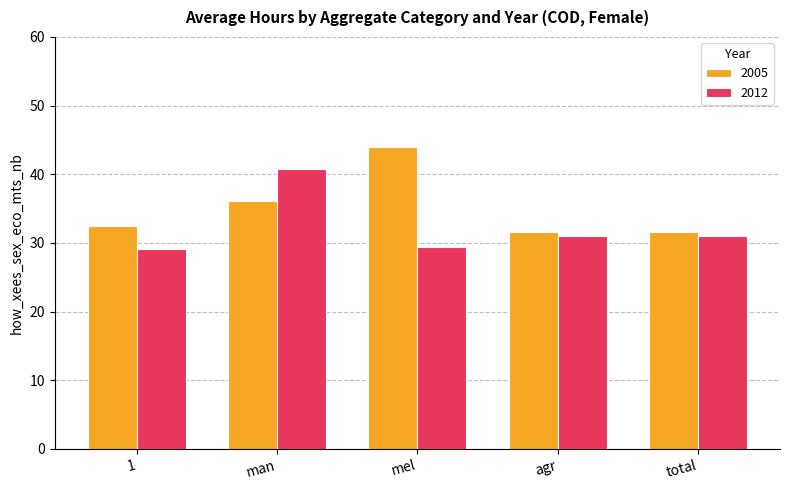

The value of 2005 at total is 31.6. True or false?

True